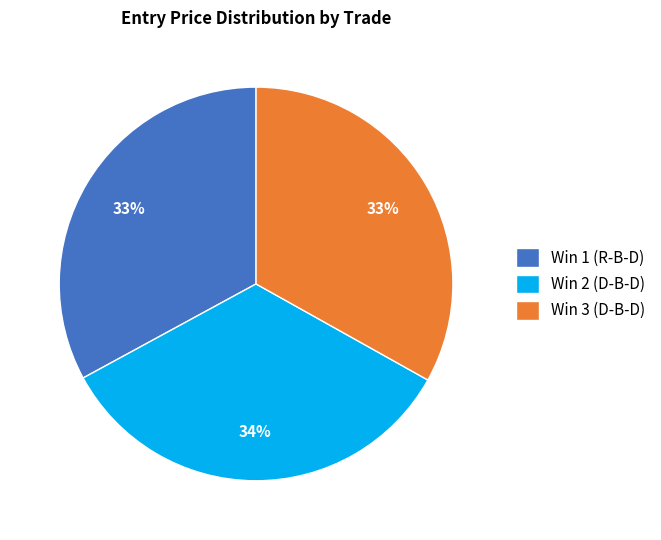

To the nearest percent, what is the difference between the largest and smallest slice percentages?

1%